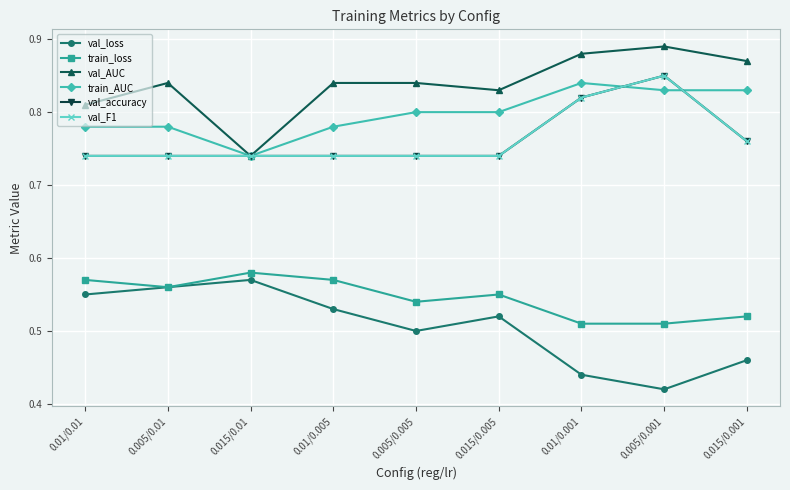

Is this an area chart (filled region under the line)?

No